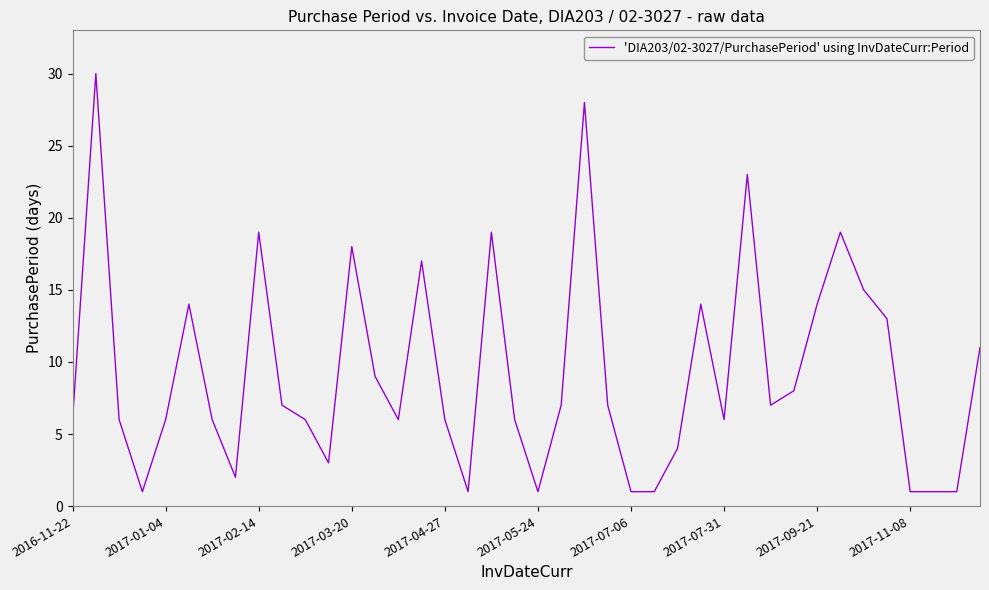

What is the maximum value shown in the chart?

30